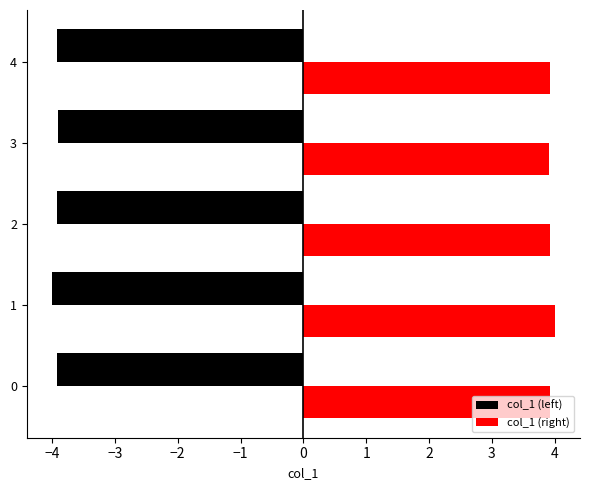

What are all the series names shown in the legend?

col_1 (left), col_1 (right)